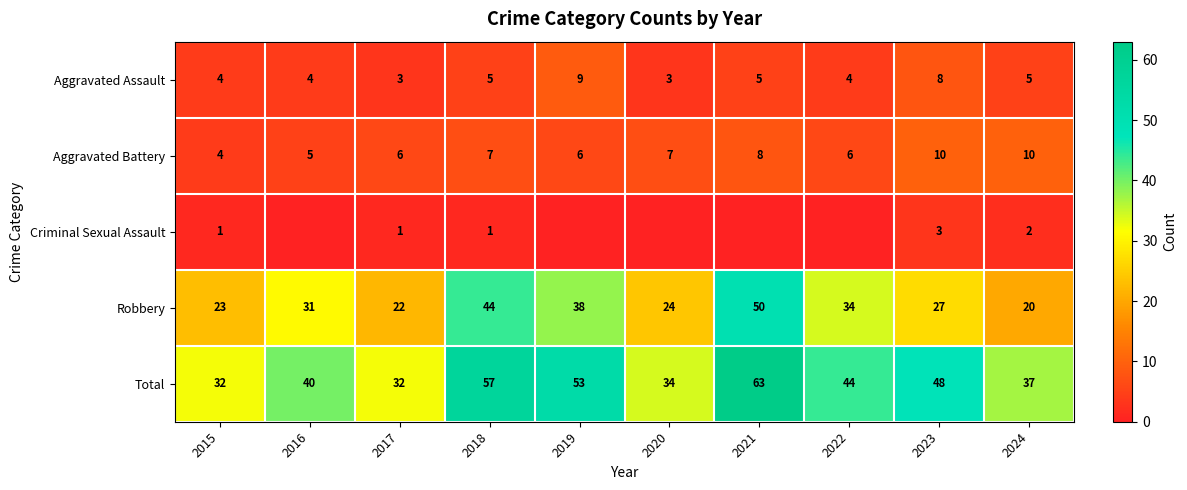

How many data points does each series have?

10